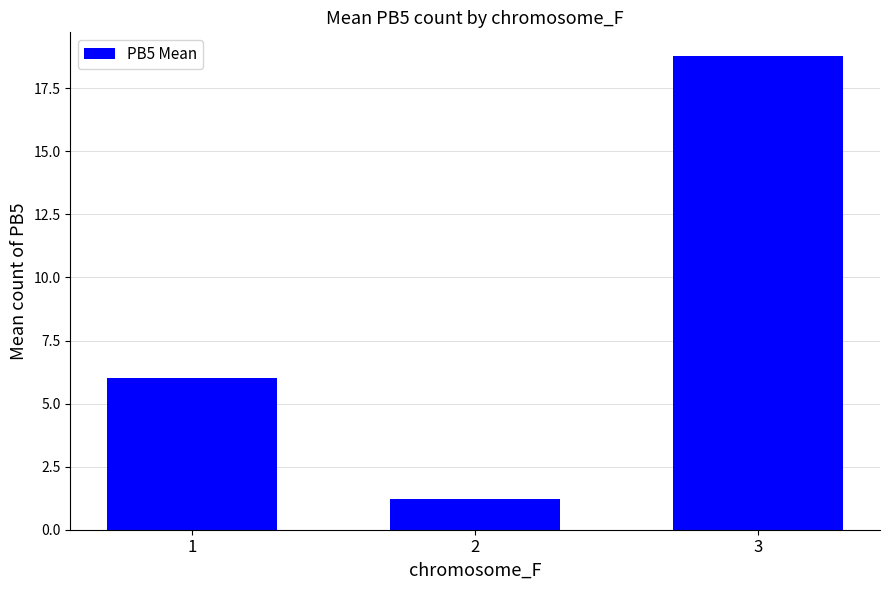

Which has a higher value, 2 or 1?

1